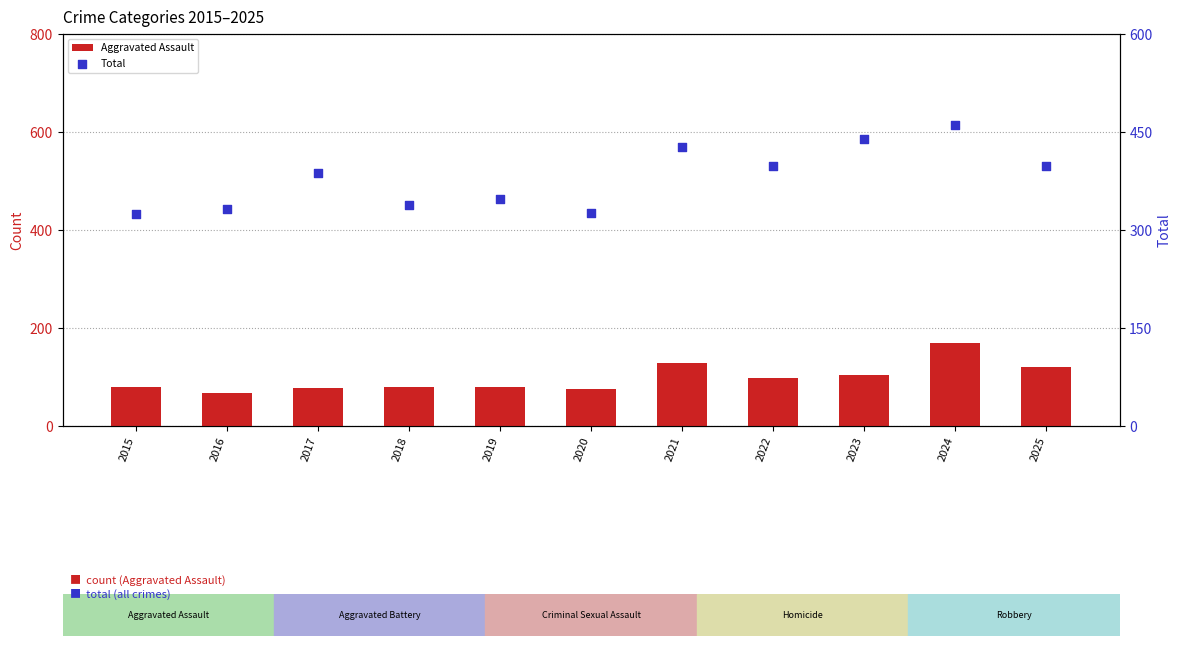

What is the total value across all series at 2016?

399